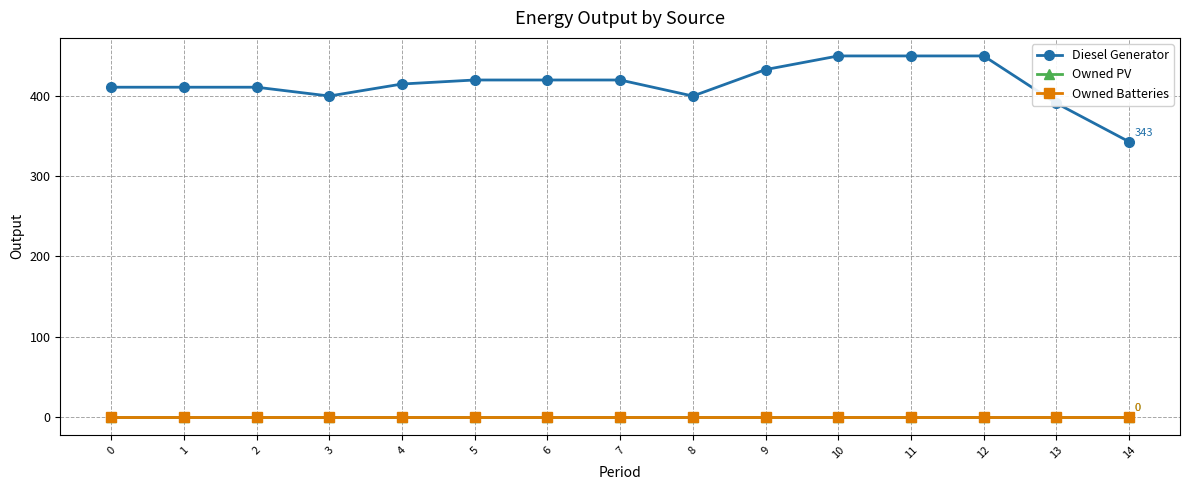

The value of Owned PV at 6 is 0. True or false?

True